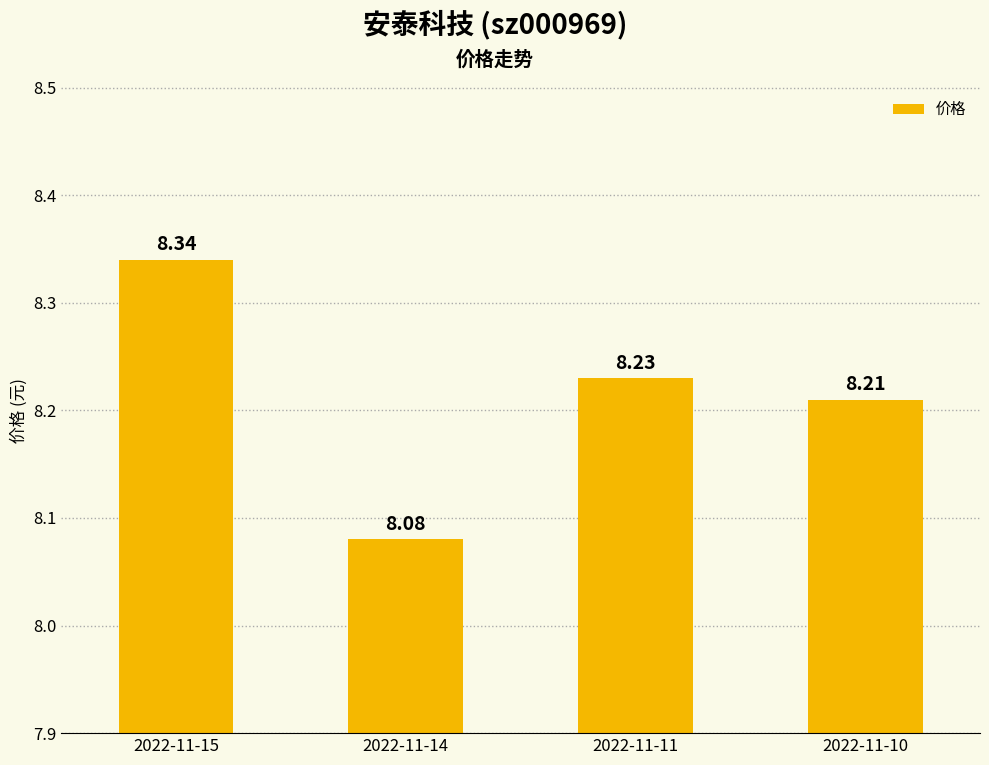

What is the value of the 3rd bar from the left?

8.2